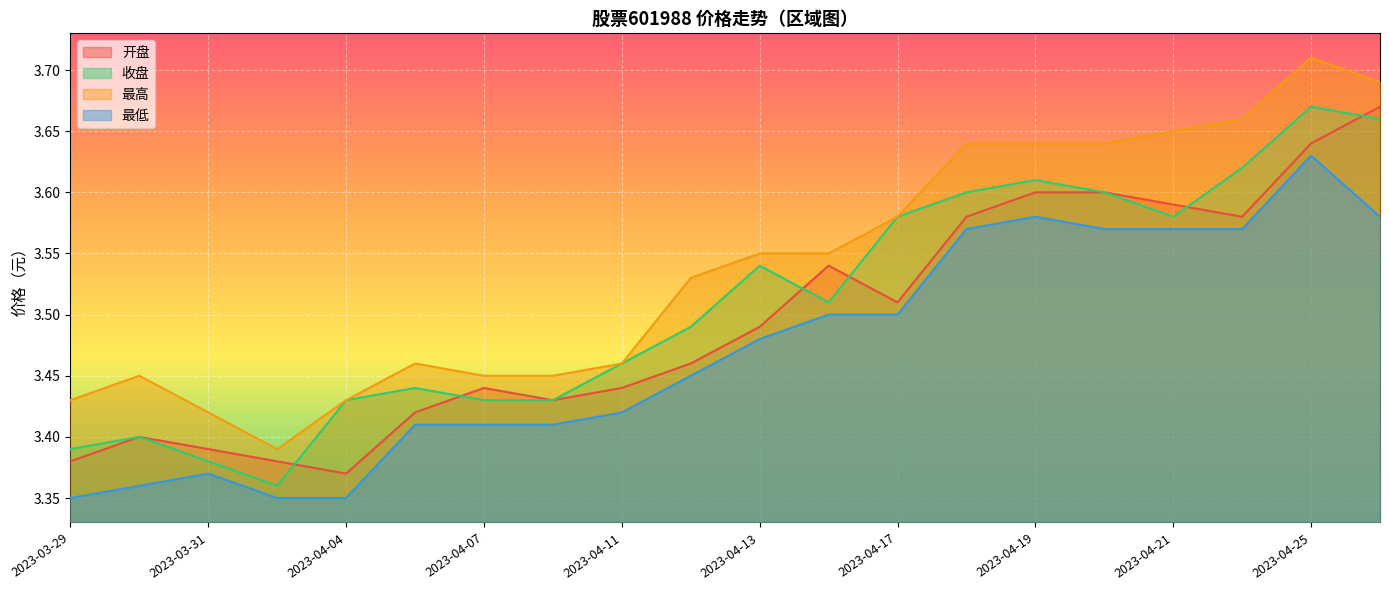

True or false: 收盘 and 最高 cross at least once.

False